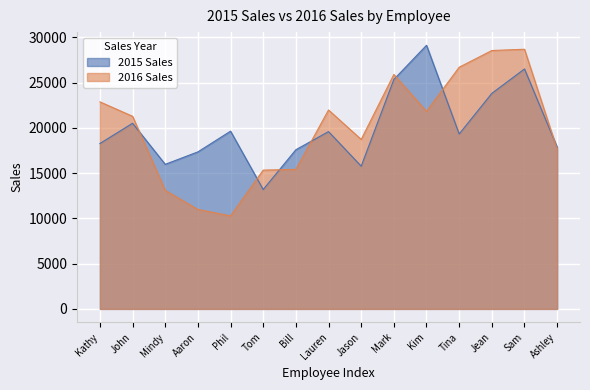

What is the difference between the maximum and minimum values in the 2015 Sales series?

15930